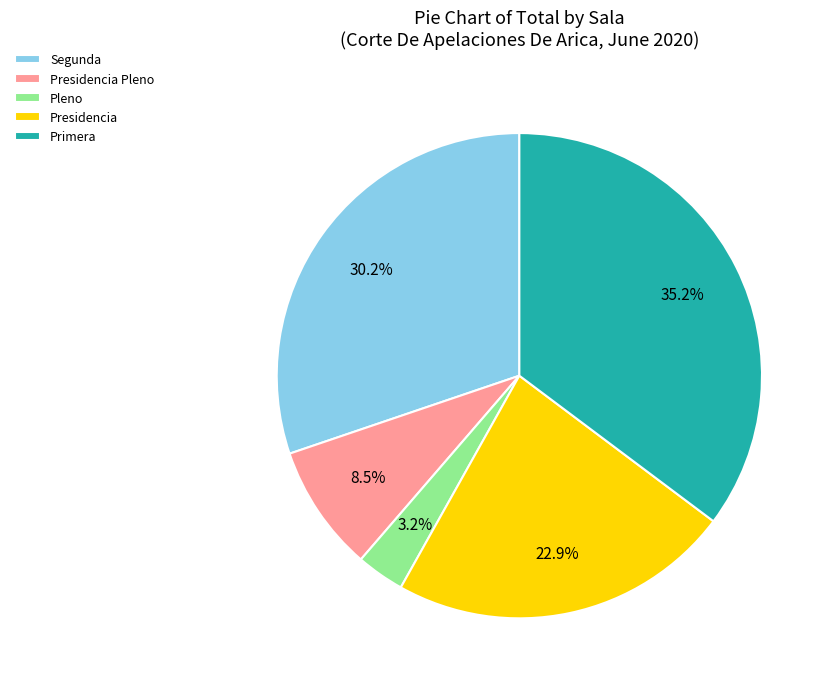

Which category has the smallest portion of the pie?

Pleno